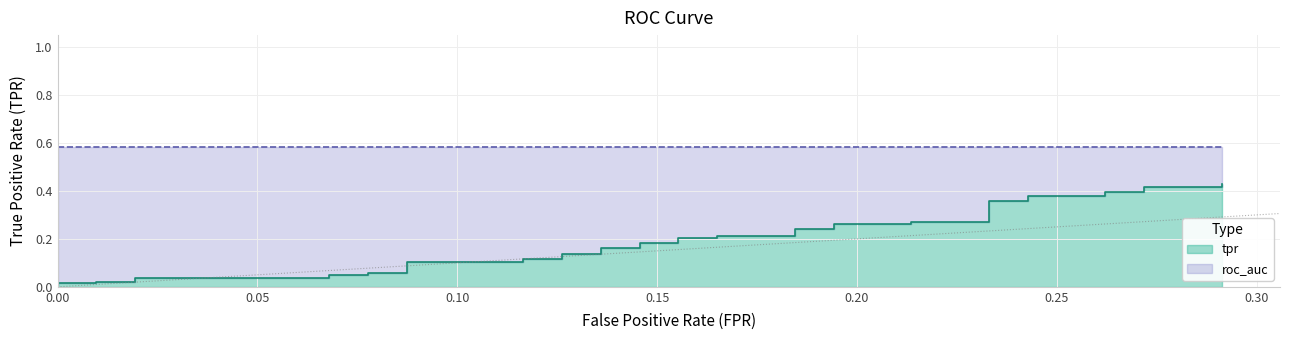

Where is roc_auc nearest to the value 0?

fpr